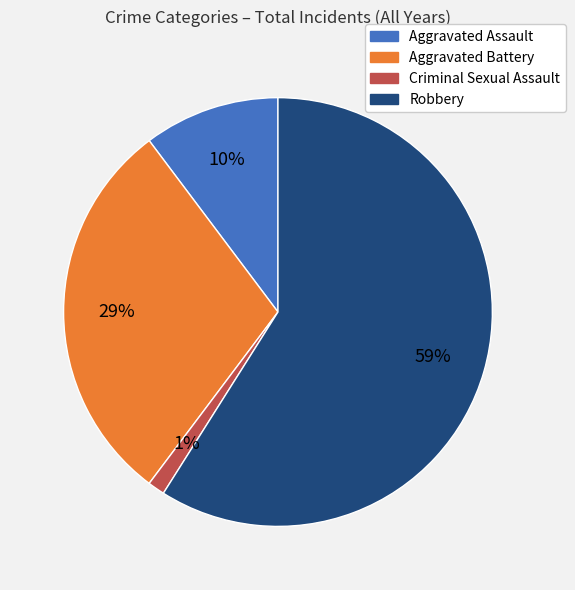

To the nearest percent, what is the average slice percentage?

25%